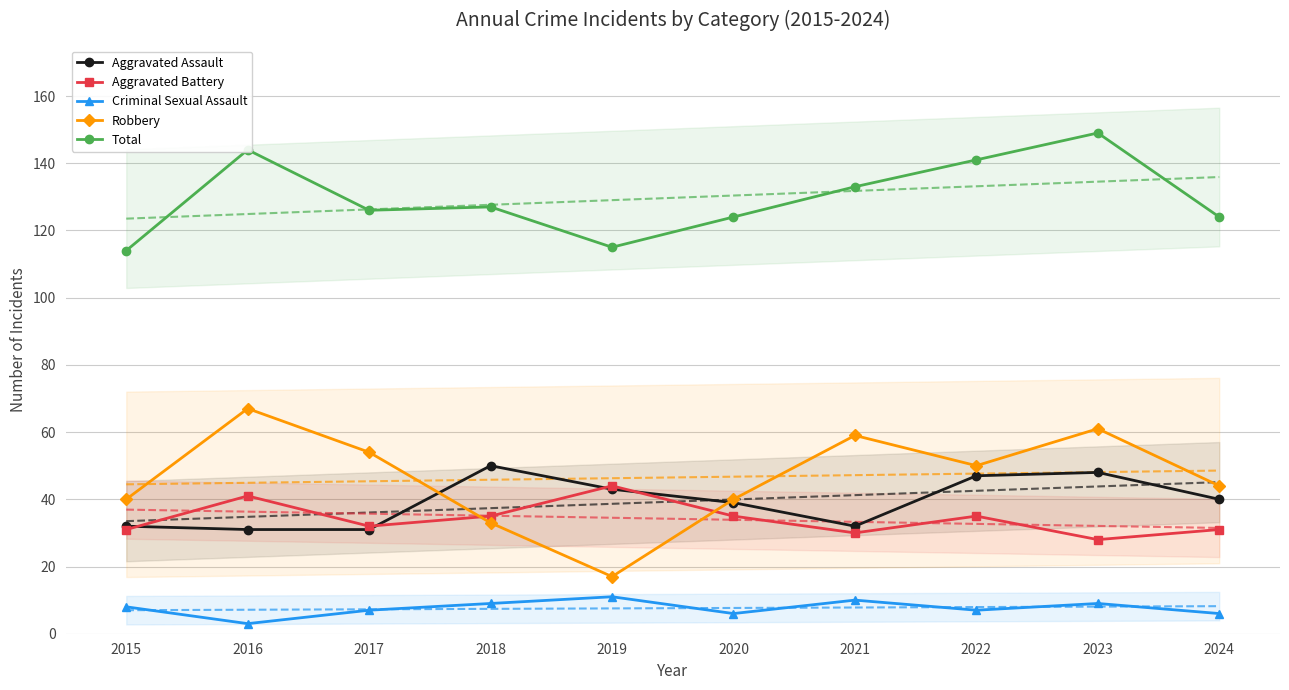

Reading left to right, transcribe all the data shown in this chart.

Aggravated Assault: 2015=32	2016=31	2017=31	2018=50	2019=43	2020=39	2021=32	2022=47	2023=48	2024=40
Aggravated Battery: 2015=31	2016=41	2017=32	2018=35	2019=44	2020=35	2021=30	2022=35	2023=28	2024=31
Criminal Sexual Assault: 2015=8	2016=3	2017=7	2018=9	2019=11	2020=6	2021=10	2022=7	2023=9	2024=6
Robbery: 2015=40	2016=67	2017=54	2018=33	2019=17	2020=40	2021=59	2022=50	2023=61	2024=44
Total: 2015=114	2016=144	2017=126	2018=127	2019=115	2020=124	2021=133	2022=141	2023=149	2024=124